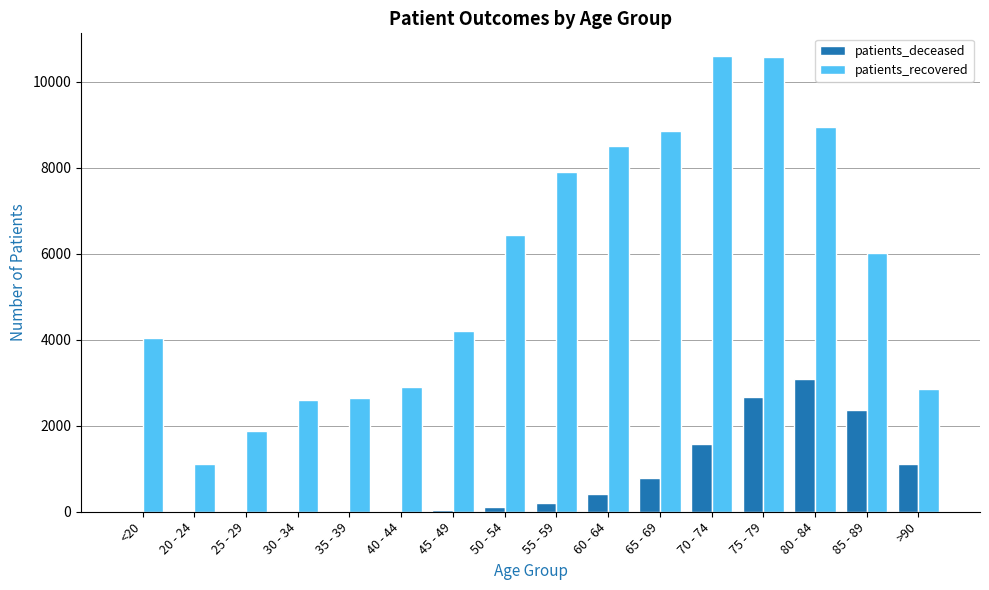

What is the maximum value for patients_deceased?

3080